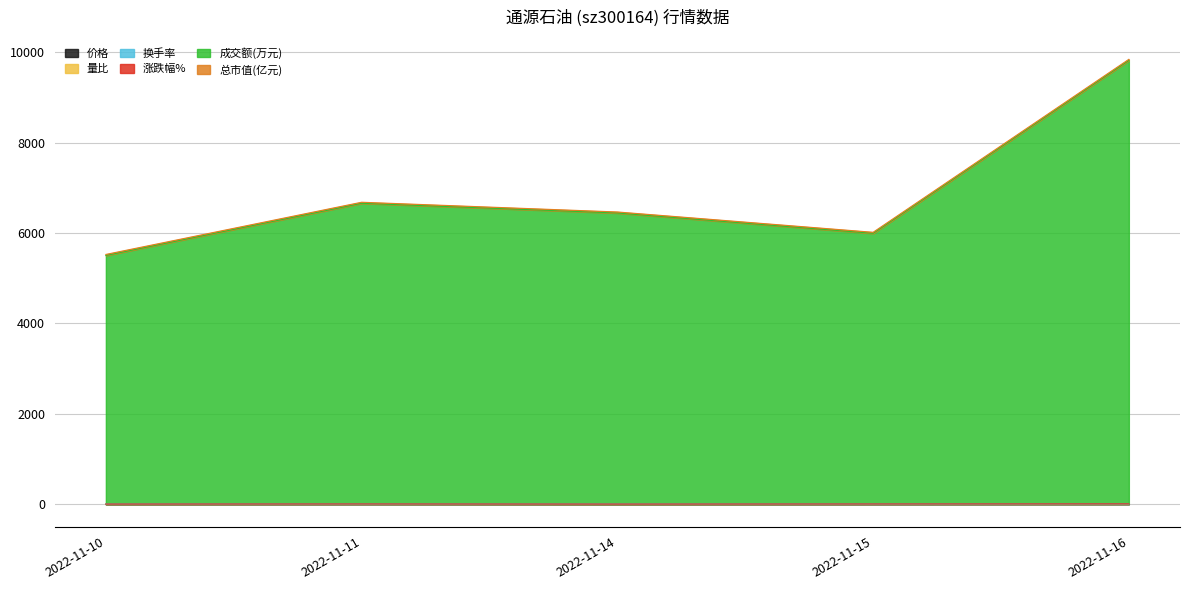

What is the value of the 量比 point at the 4th from the left?

5.2